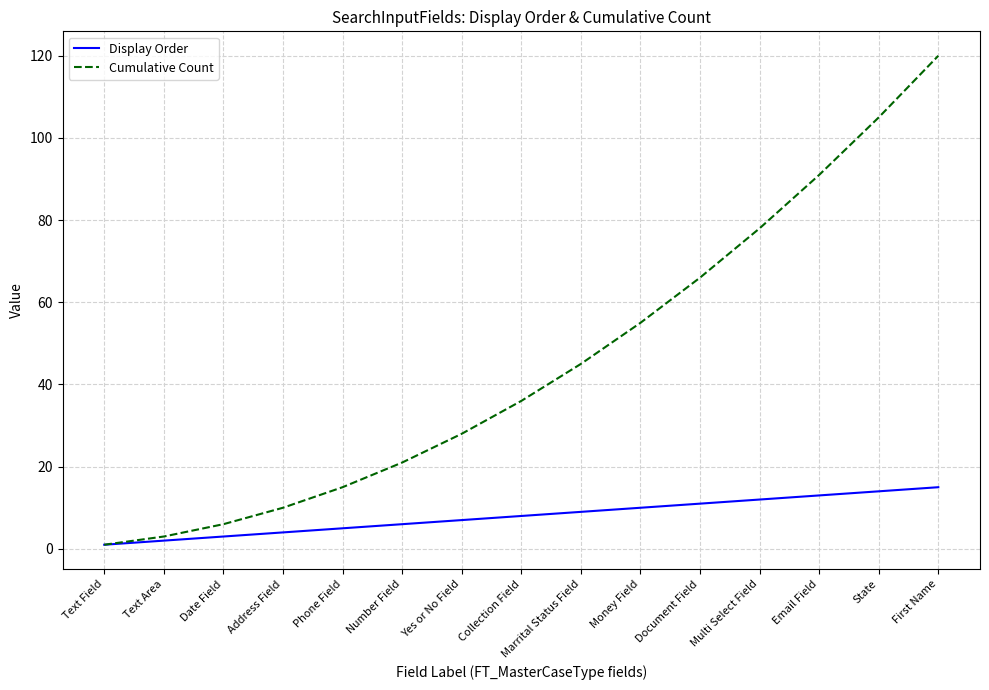

What position from the left is Phone Field?

5